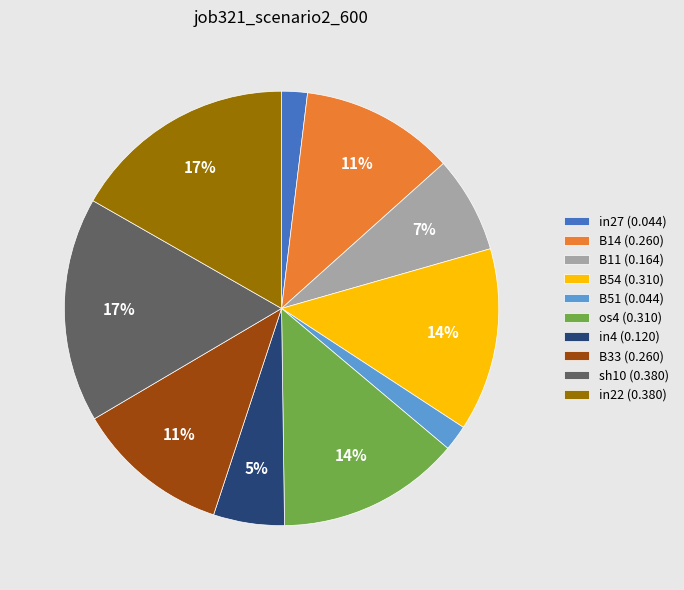

Is it true that sh10 is 9% of the pie?

False